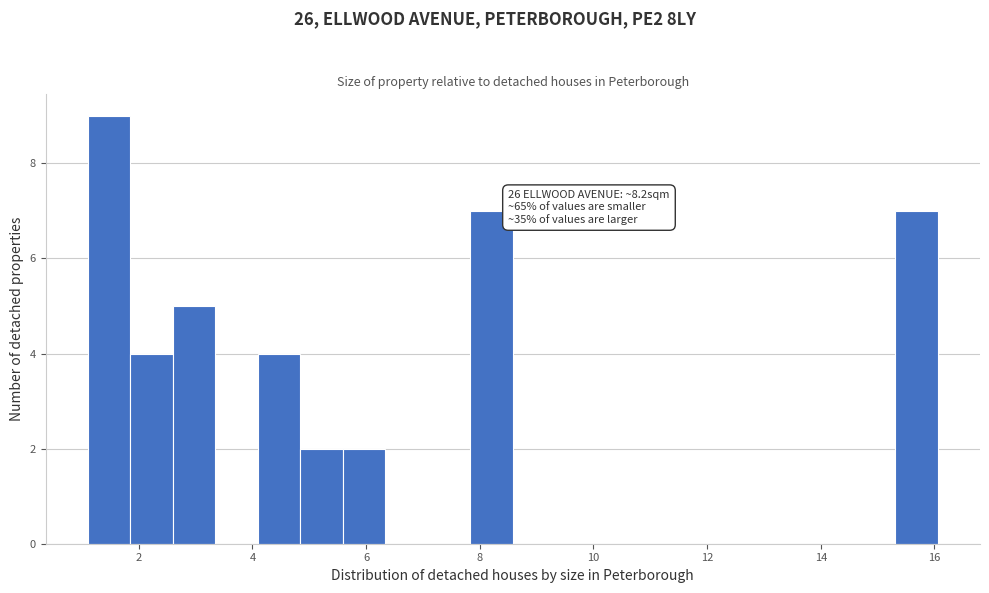

Around what value on the x-axis is the tallest bar? Give the approximate position of its centre, as read against the axis.

1.4